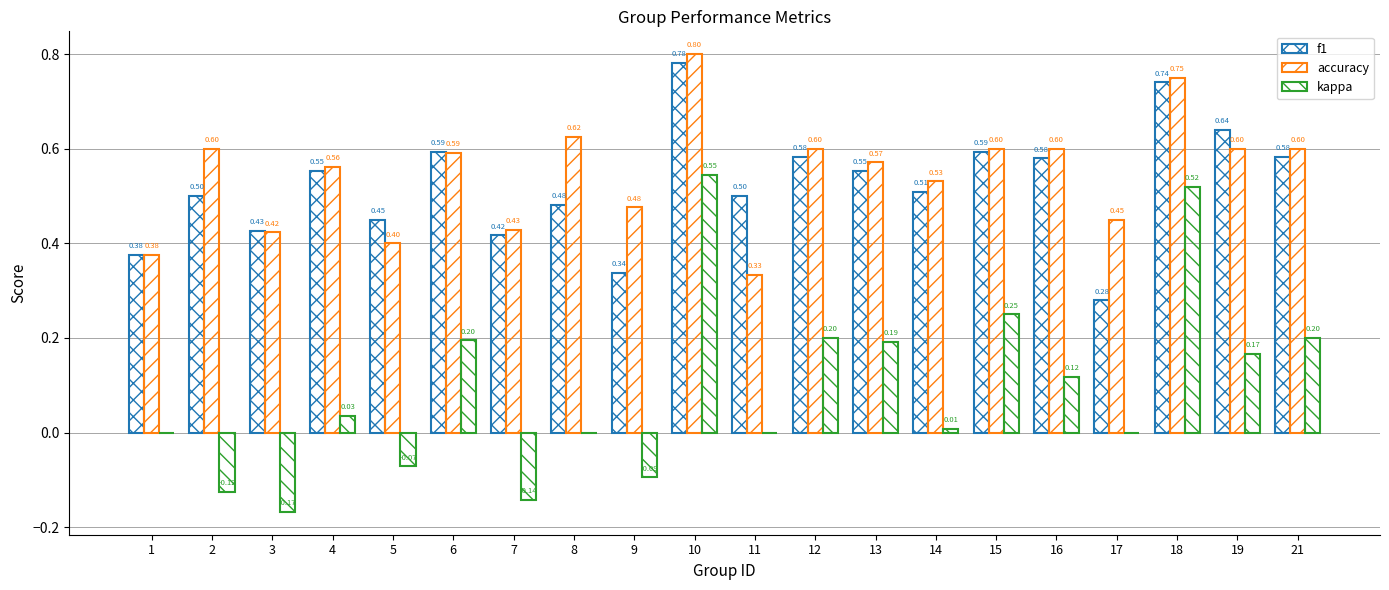

Rank the series at 9 from highest to lowest value.

accuracy, f1, kappa